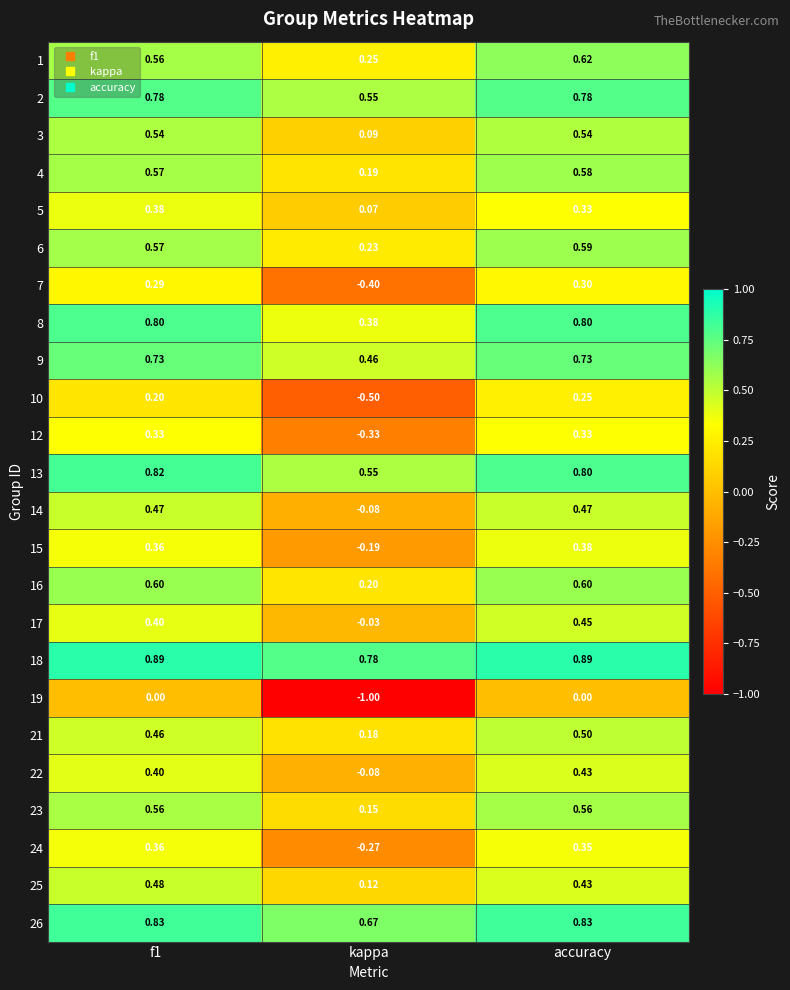

Count the number of categories in the chart.

3